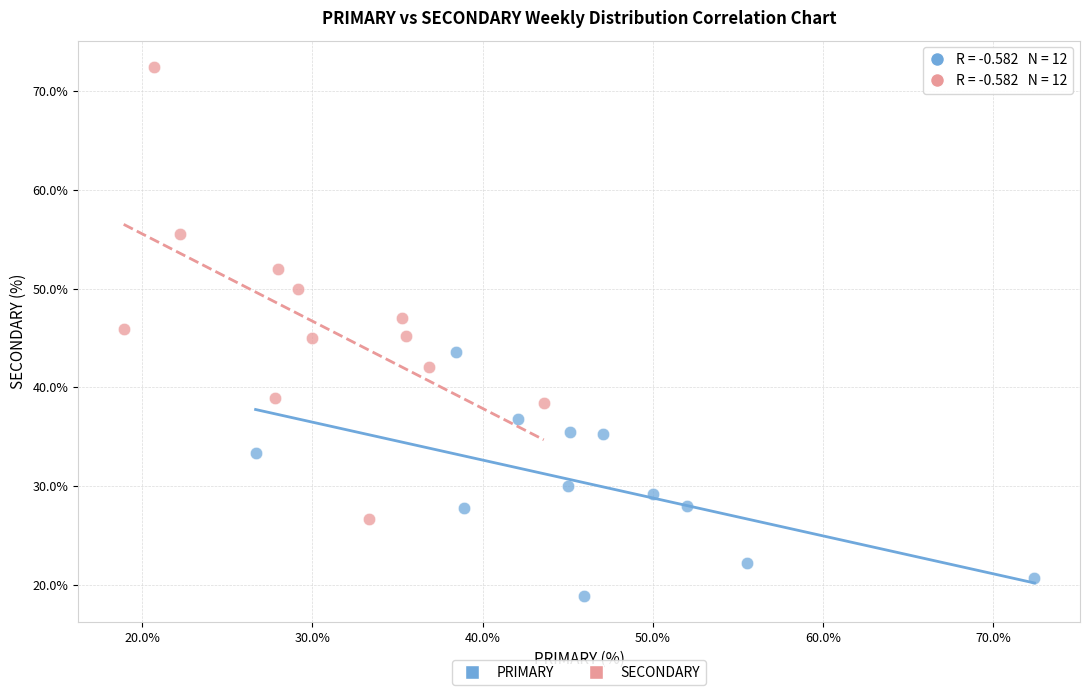

Which series has the largest Y range (max minus min)?

SECONDARY